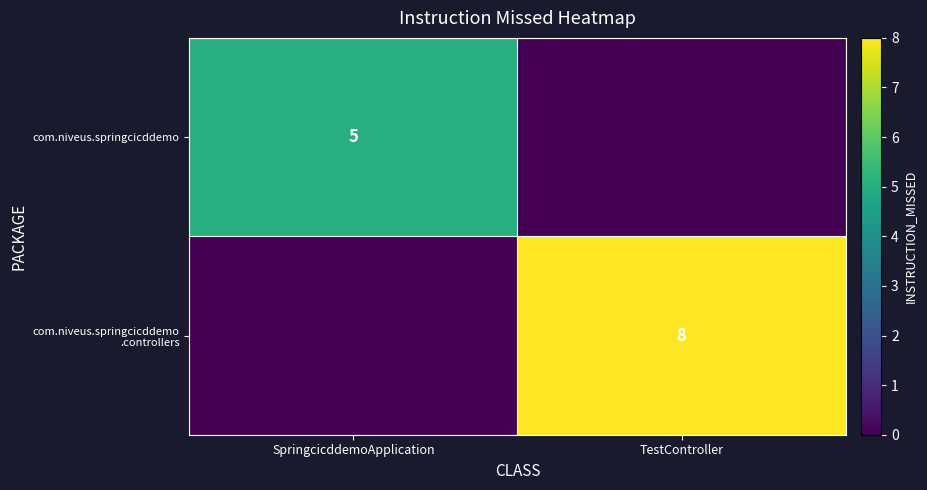

True or false: com.niveus.springcicddemo has a value of 5 at SpringcicddemoApplication.

True